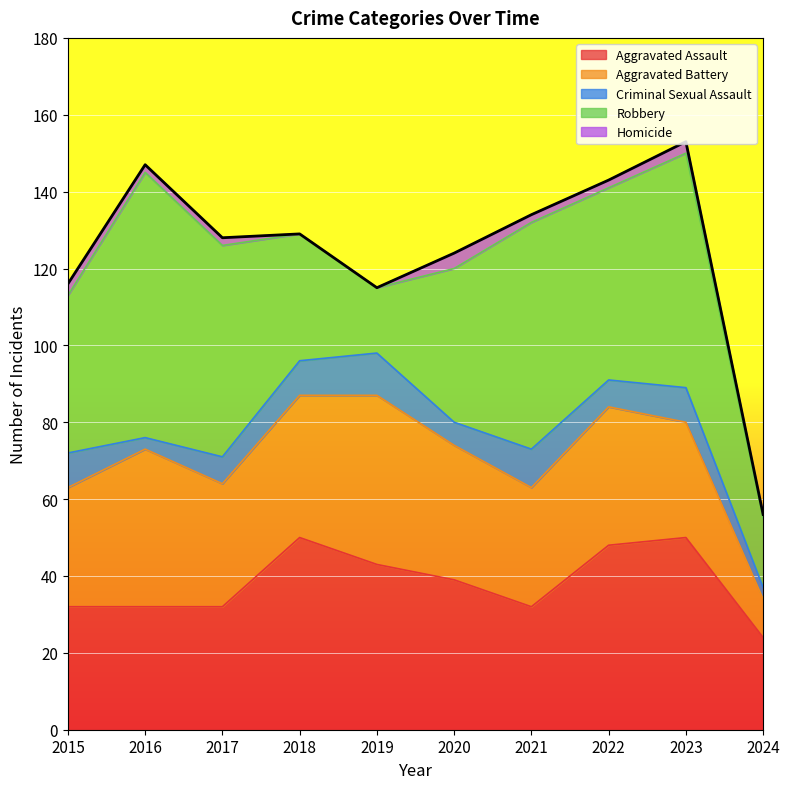

What is the sum of the Aggravated Battery values at 2023 and 2017?

62